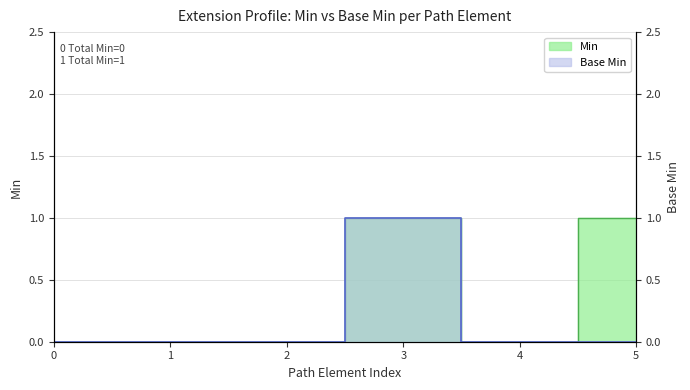

What is the difference between the maximum and minimum values in the Min series?

1